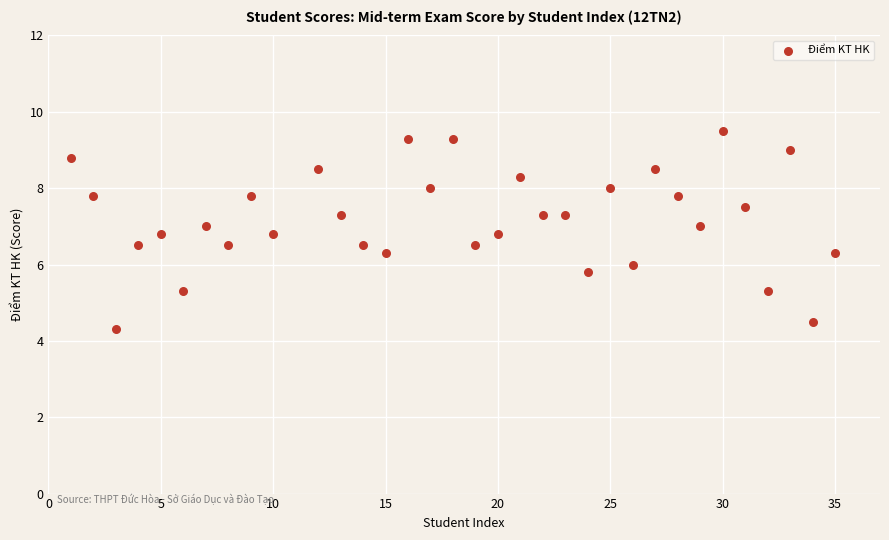

What is the range of Y values (max minus min)?

5.2